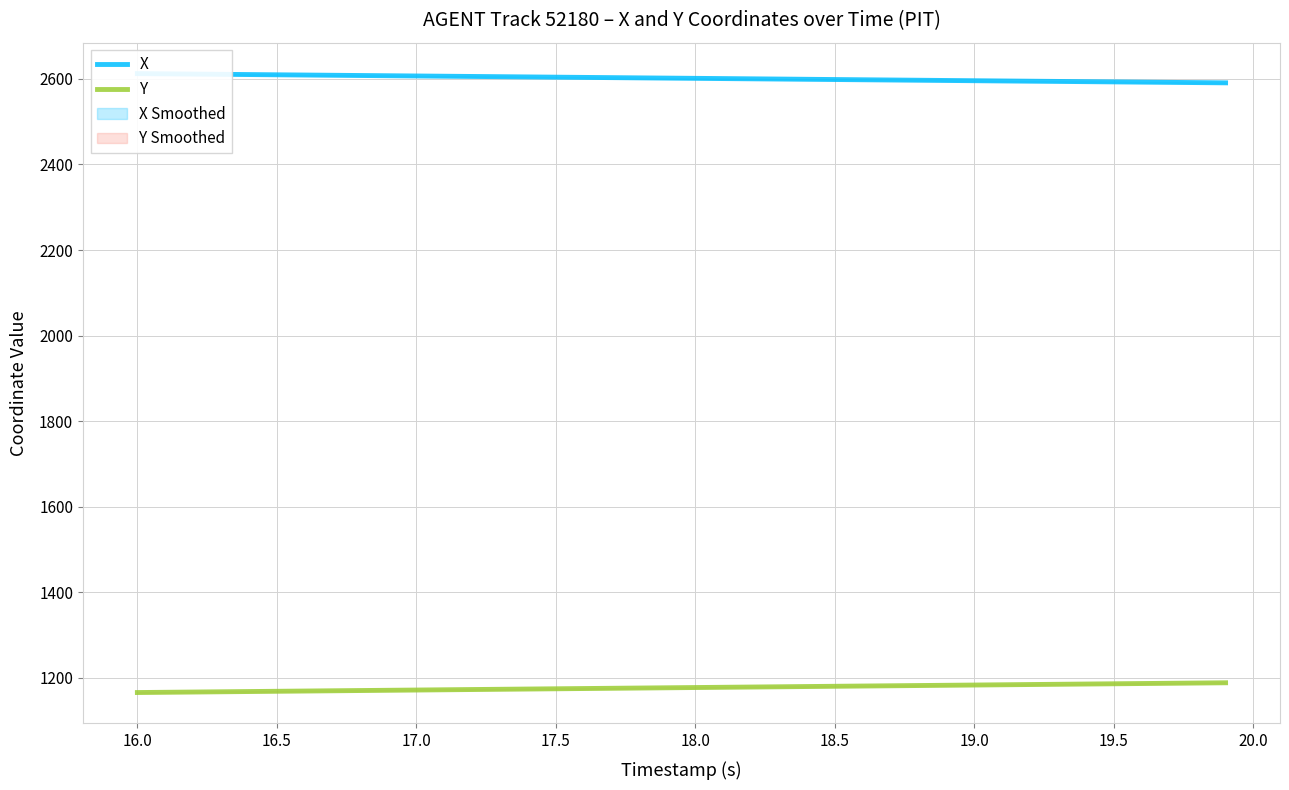

How many lines are shown in the chart?

2